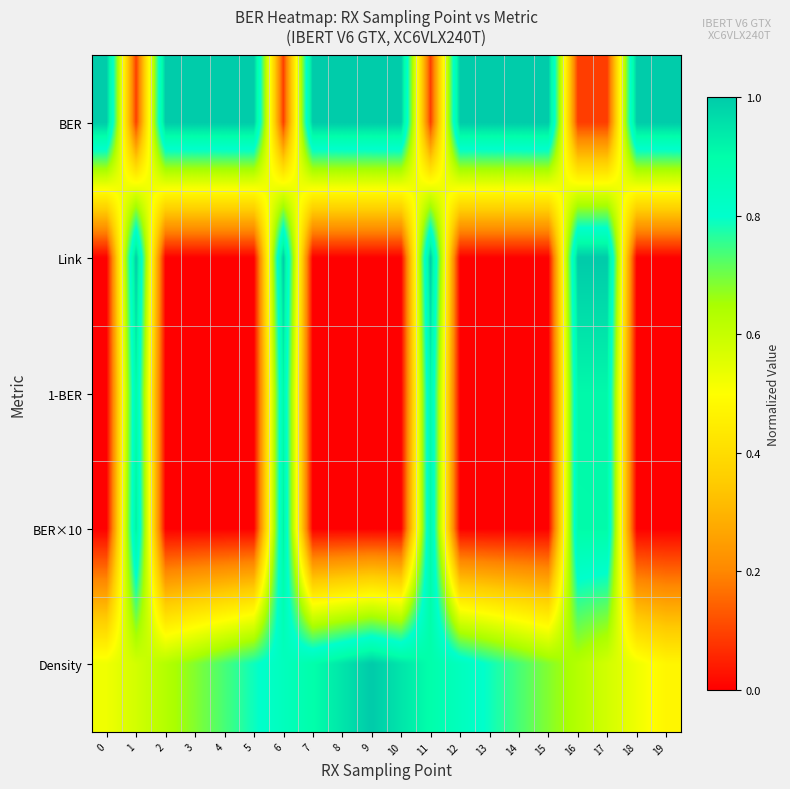

How many data points does each series have?

20